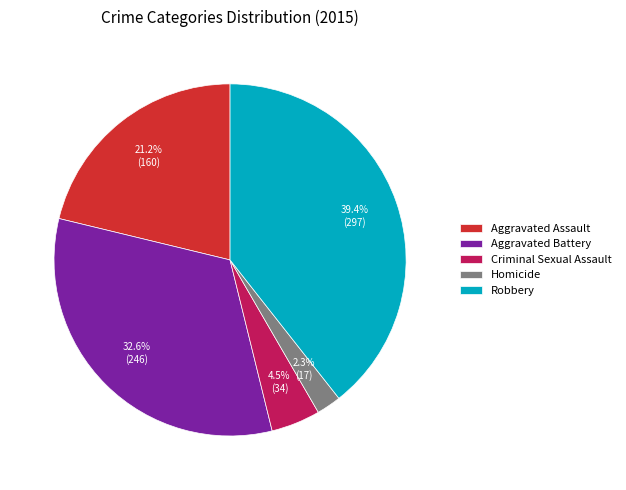

Rank the categories by value from lowest to highest.

Homicide, Criminal Sexual Assault, Aggravated Assault, Aggravated Battery, Robbery